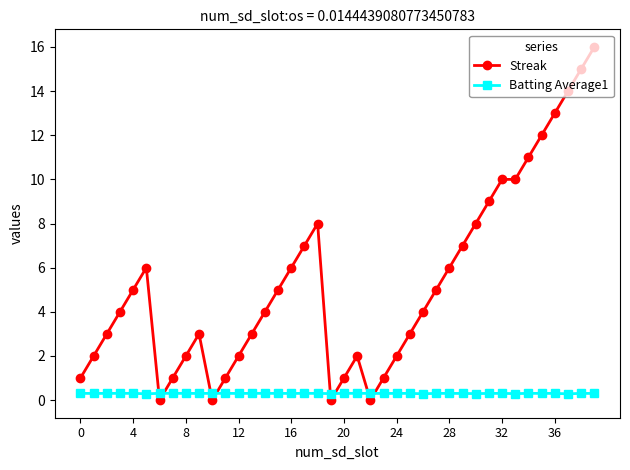

What is the maximum value for Streak?

16.0